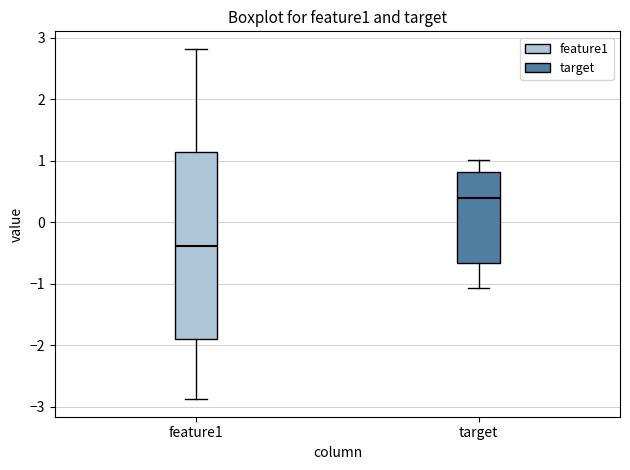

Reading left to right, transcribe this box plot: for each box, give where its median line is, the range the box spans, and where its two whiskers end, as read against the y-axis. The values are not printed on the chart, so give them approximately, as read against the axis.

feature1: median -0.4, box -1.9 to 1.1, whiskers -2.9 to 2.8
target: median 0.4, box -0.7 to 0.8, whiskers -1.1 to 1.0